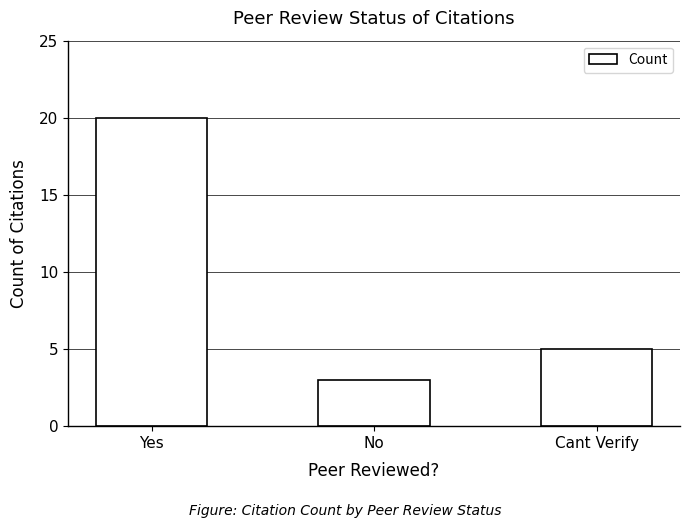

Which category has the lowest value across all series?

No